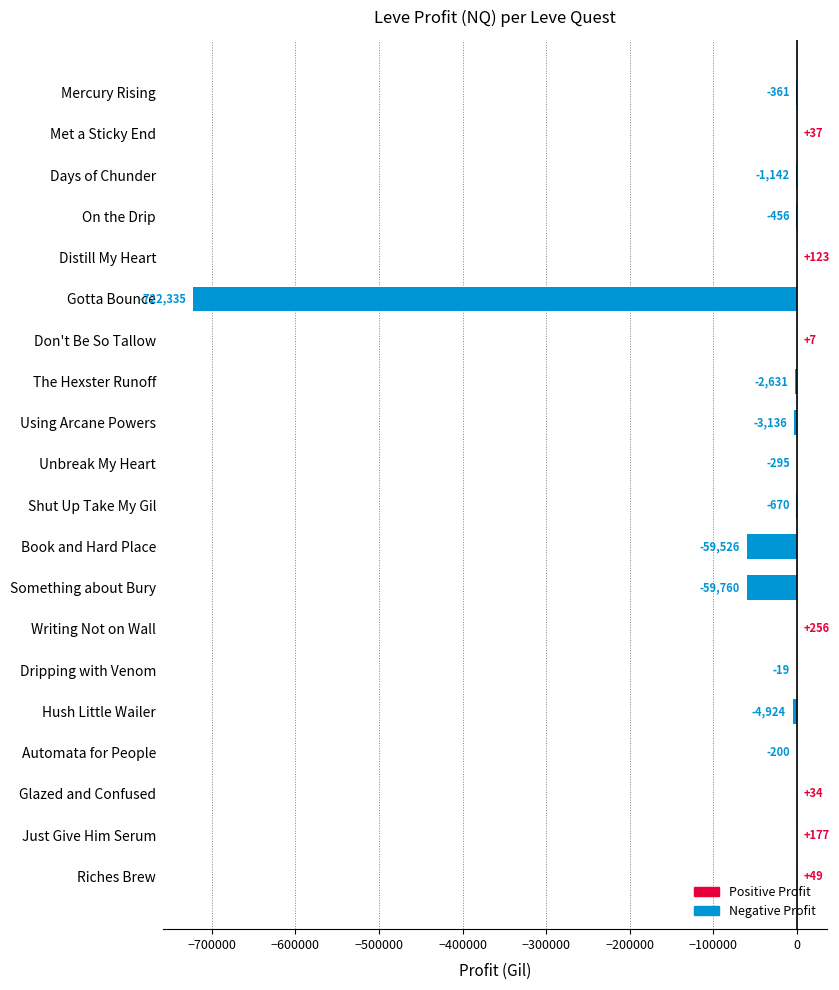

Is it true that the value at Don't Be So Tallow is 6.7?

True